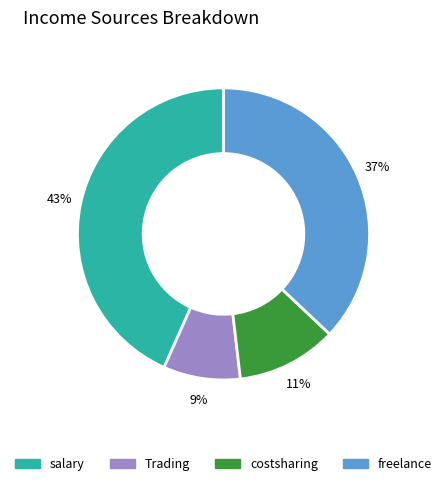

Count the number of slices in the pie.

4